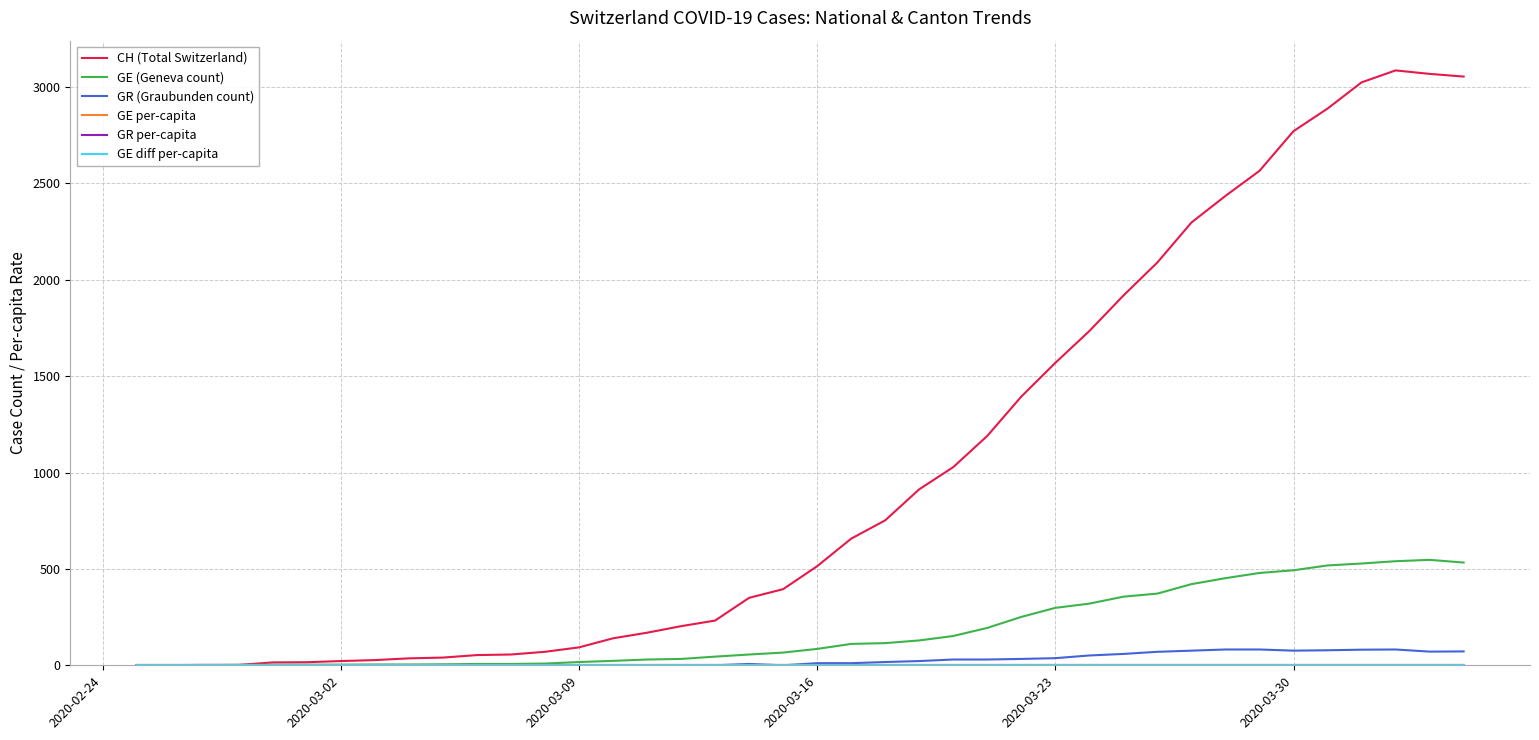

What is the sum of all GE (Geneva count) values?

7213.0